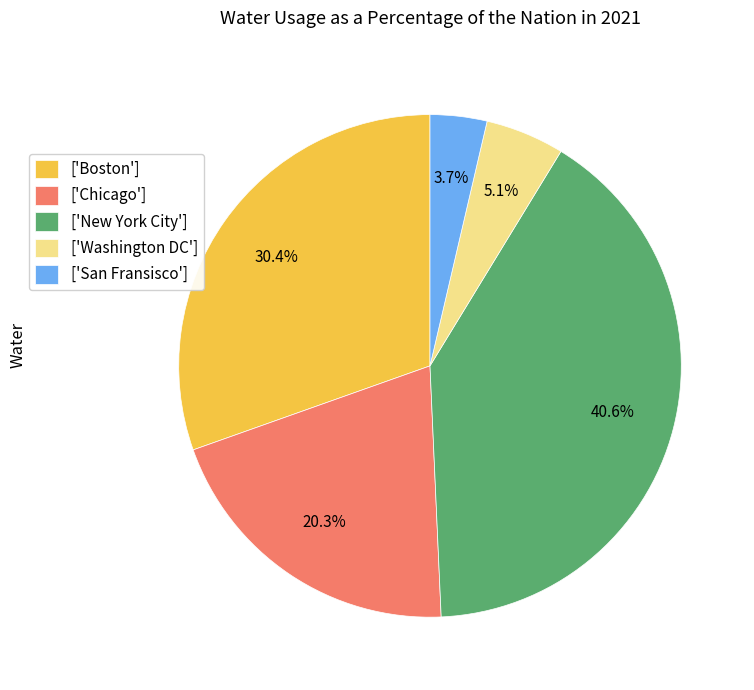

How many slices are in this pie chart?

5